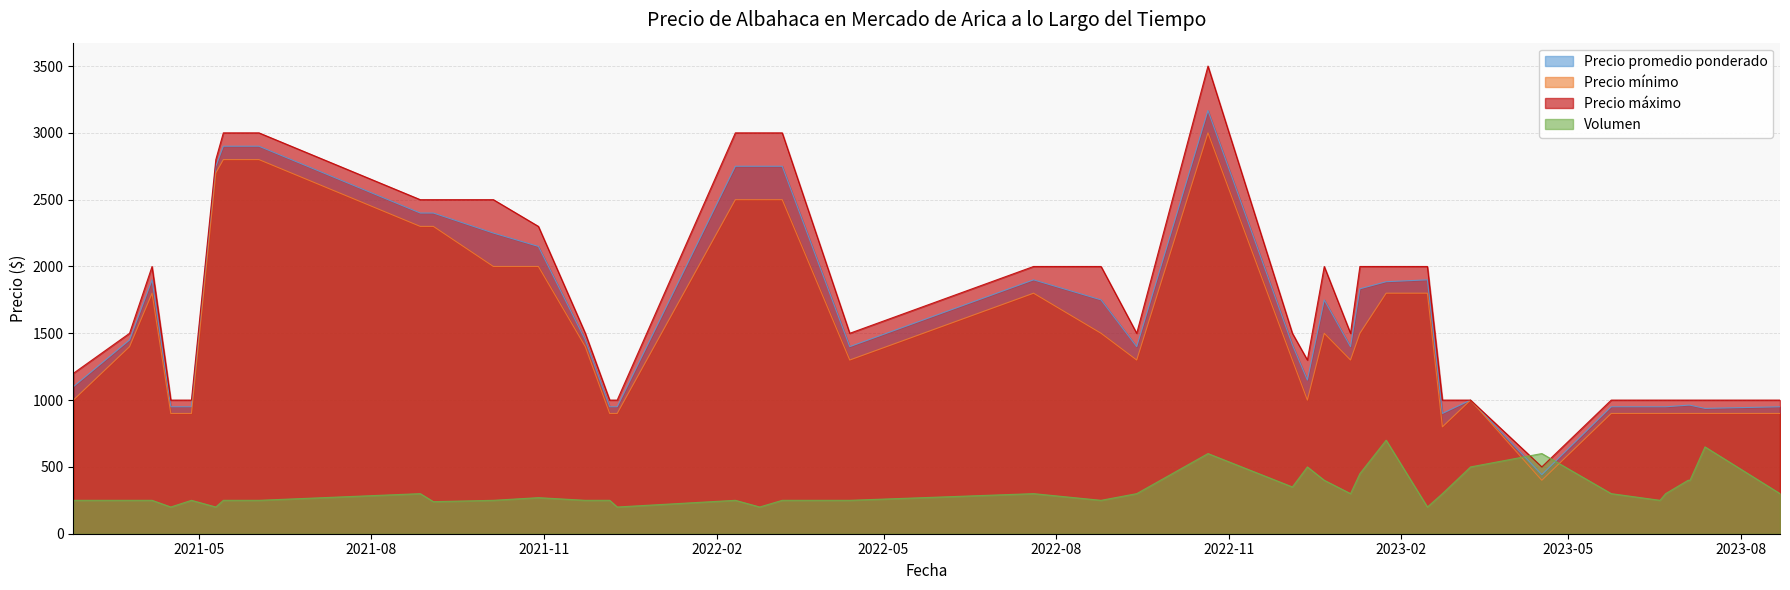

True or false: Precio máximo and Volumen cross at least once.

True